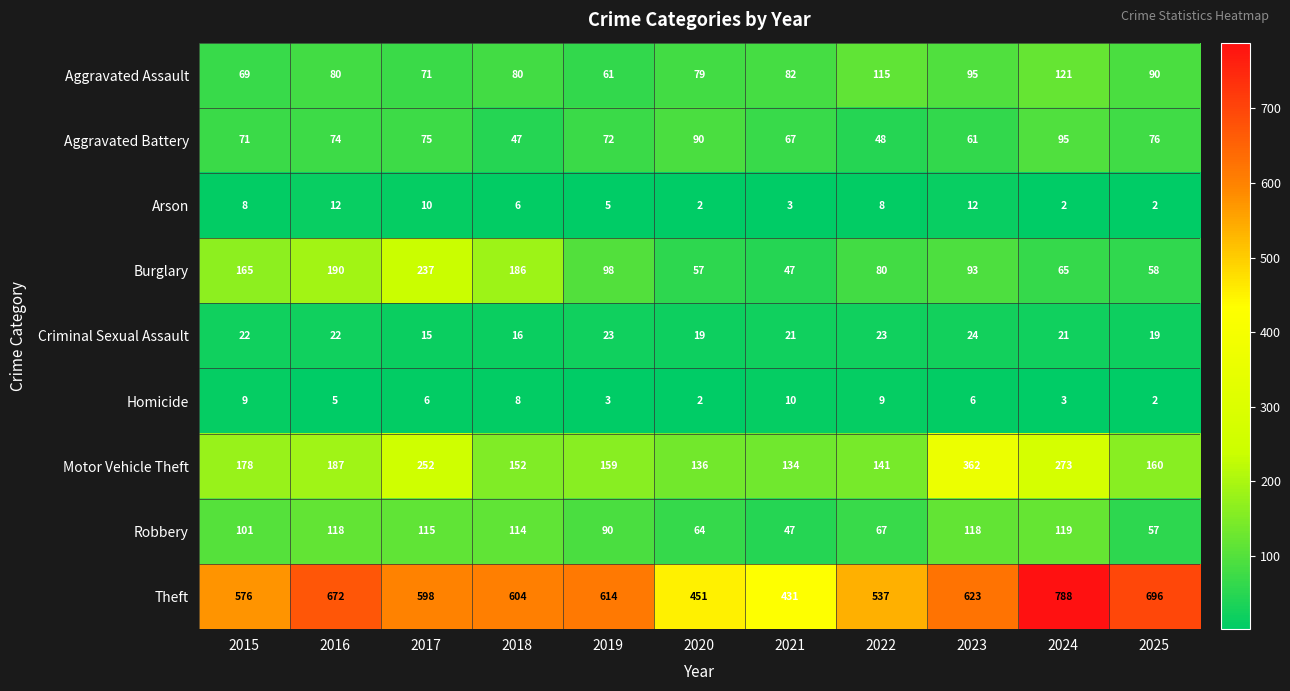

At which label is Aggravated Battery closest to 71?

2015